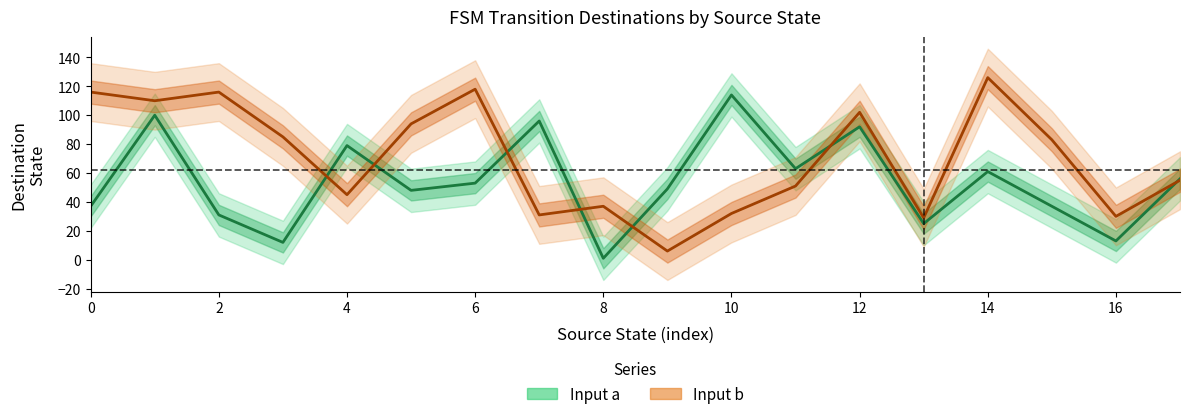

Which series has the largest range (max minus min)?

Input b